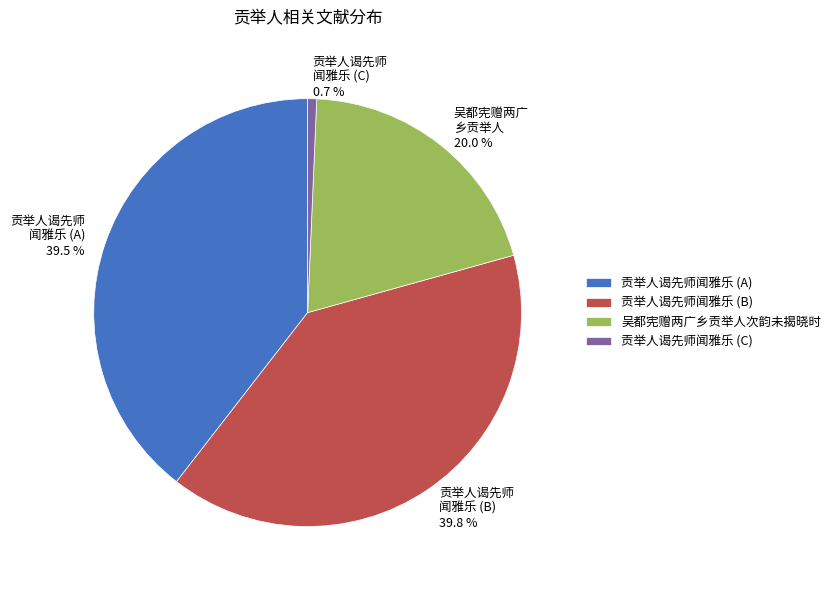

What portion of the pie excludes 贡举人谒先师 闻雅乐 (C) 0.7 %?

99.3%